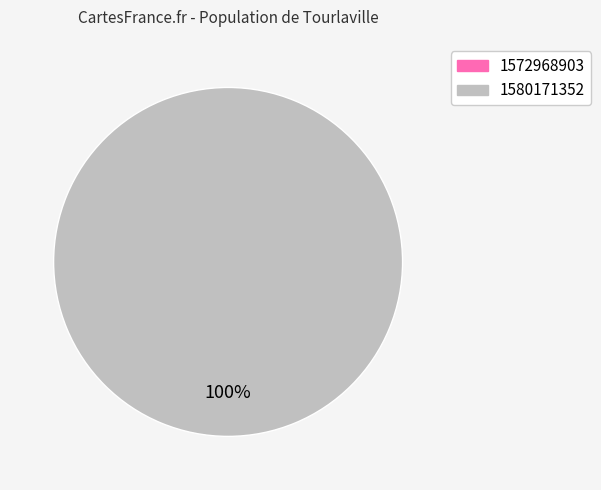

Is there any slice that represents more than half of the pie?

Yes